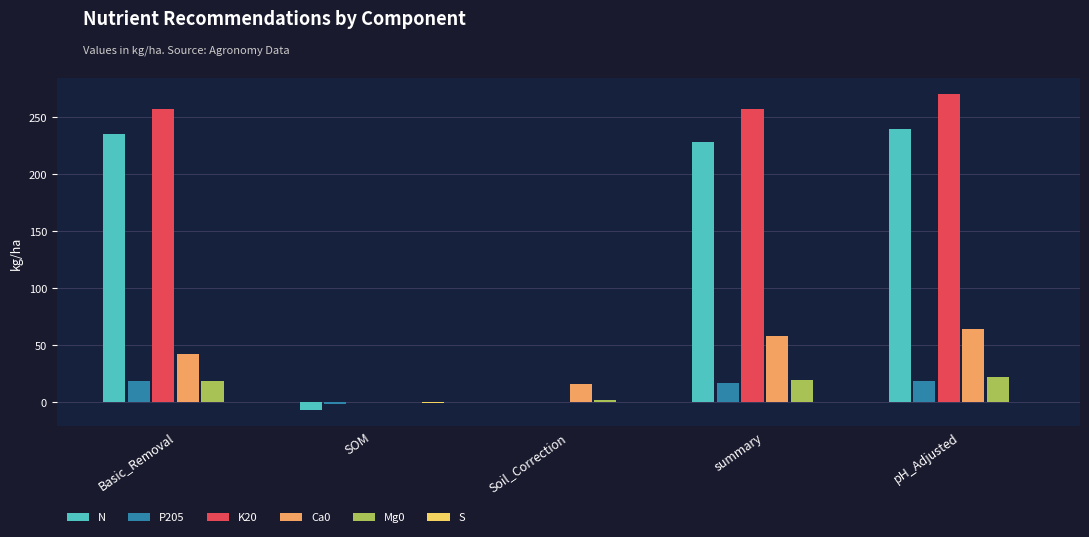

At which category is the sum across all series the highest?

pH_Adjusted